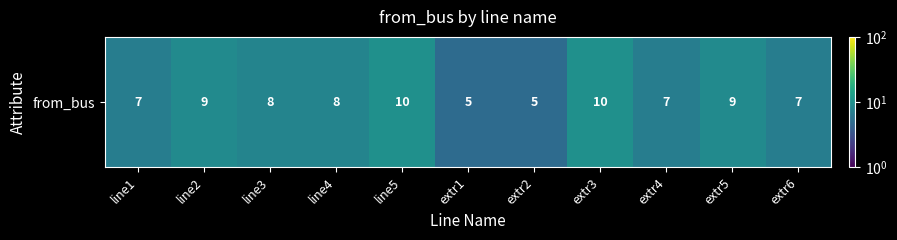

What is the average value?

8